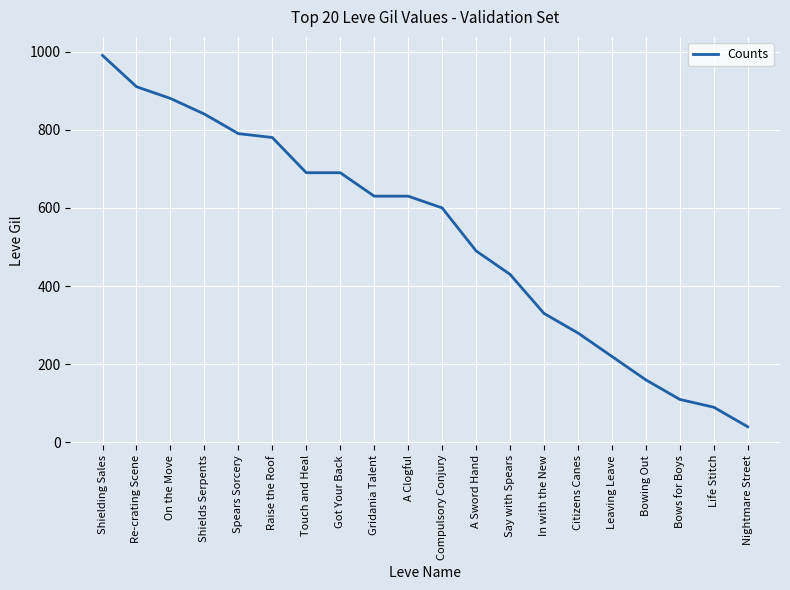

What is the approximate value at Gridania Talent, to the nearest 50?

650